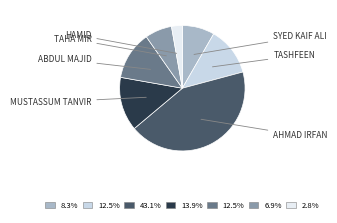

Is there a majority slice in this chart?

No